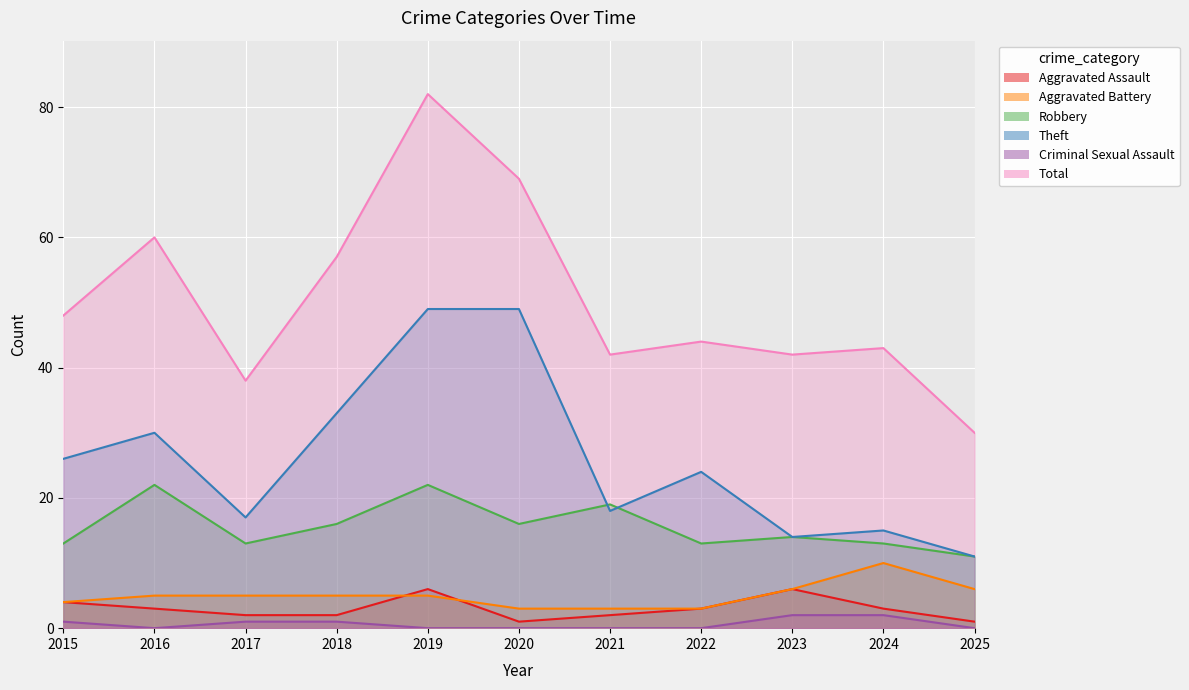

At which label is Aggravated Battery closest to 6?

2023